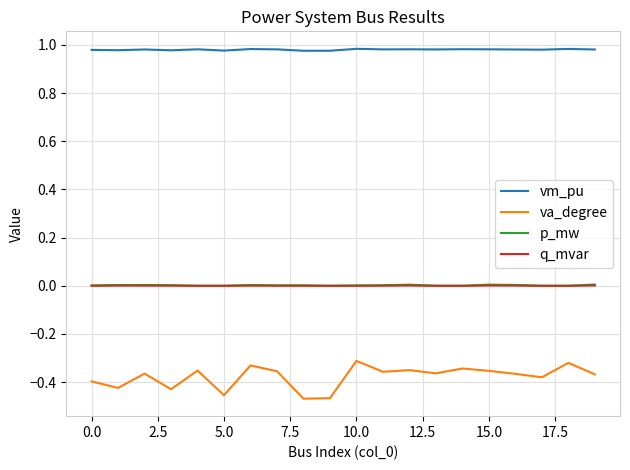

How many lines are shown in the chart?

4